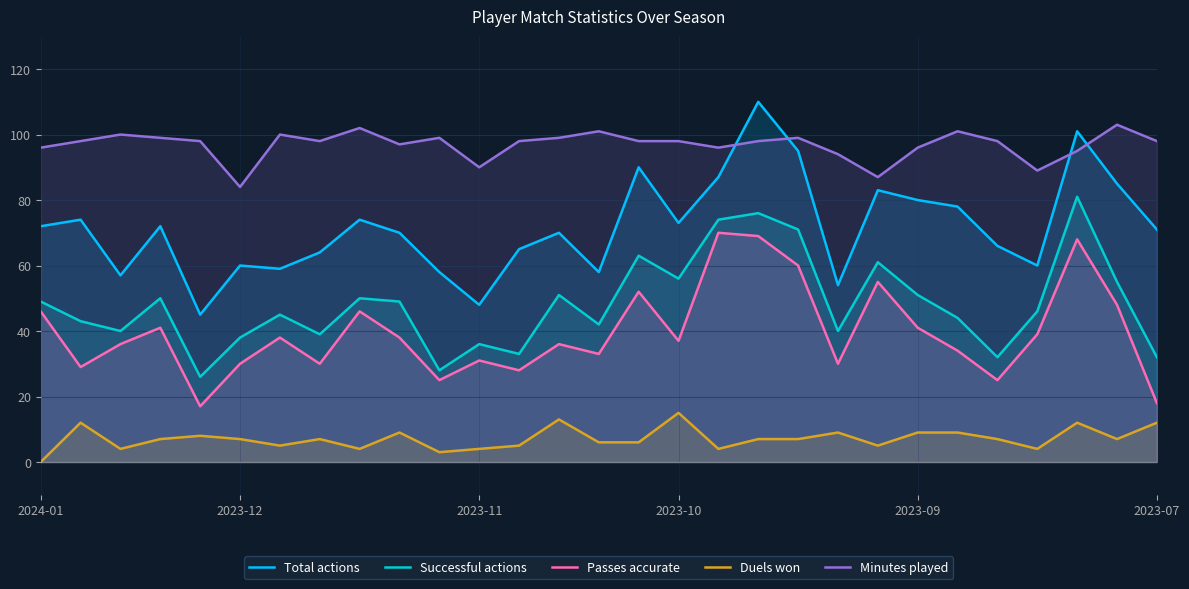

True or false: Duels won and Passes accurate cross at least once.

False